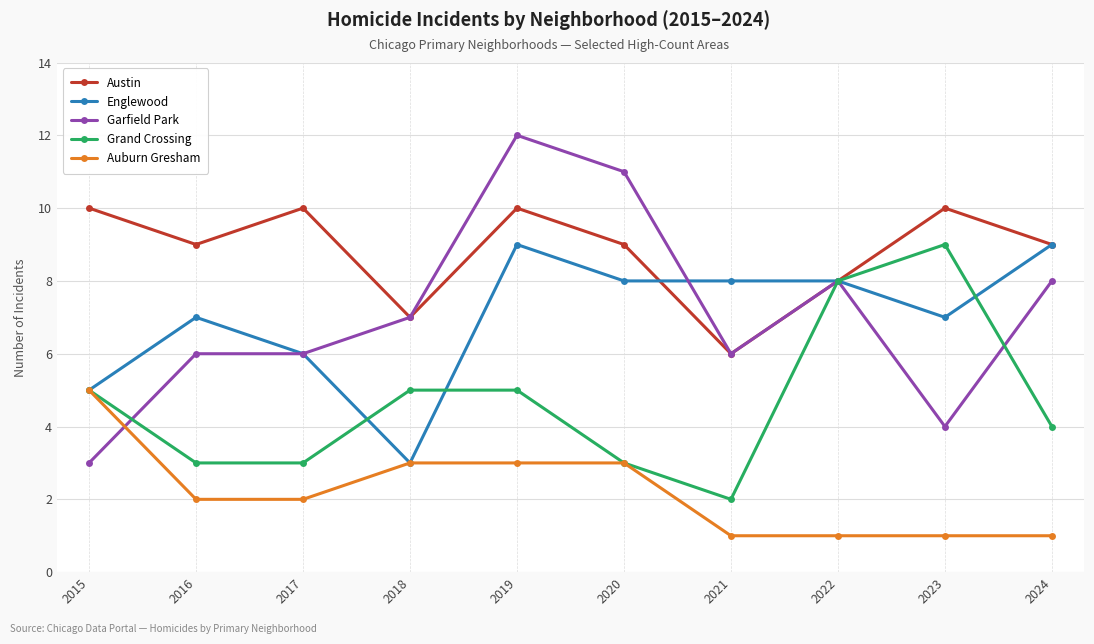

What is the spread (max minus min) of values at 2016?

7